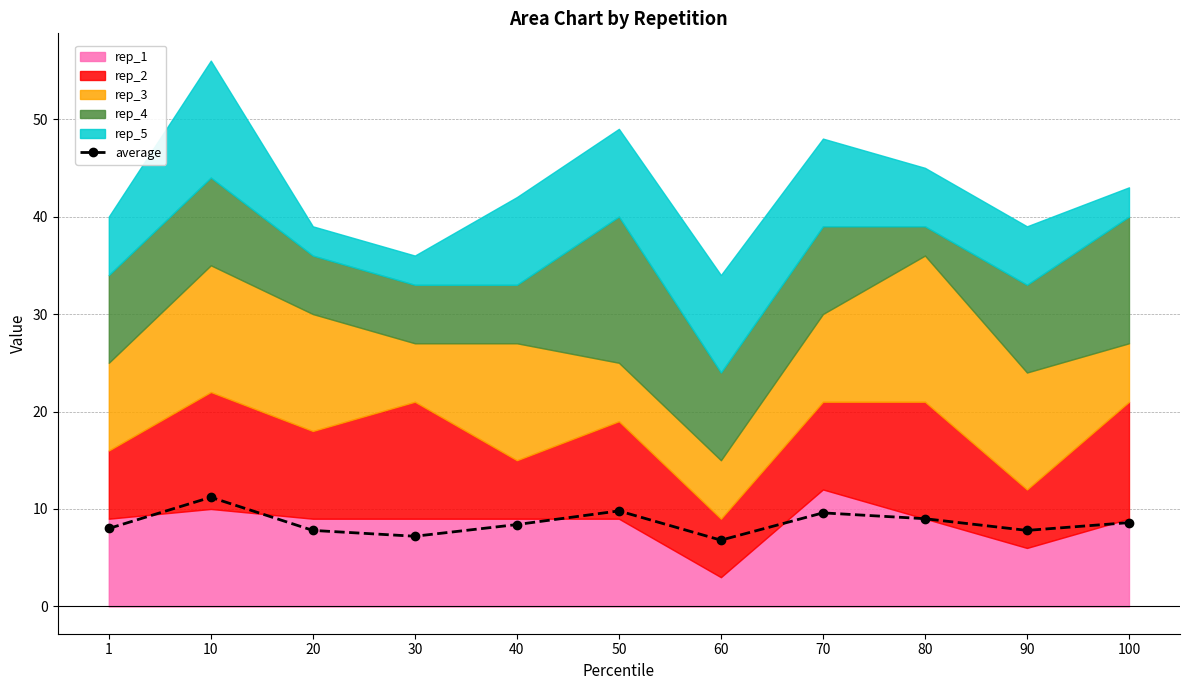

How many values are below 8?

4